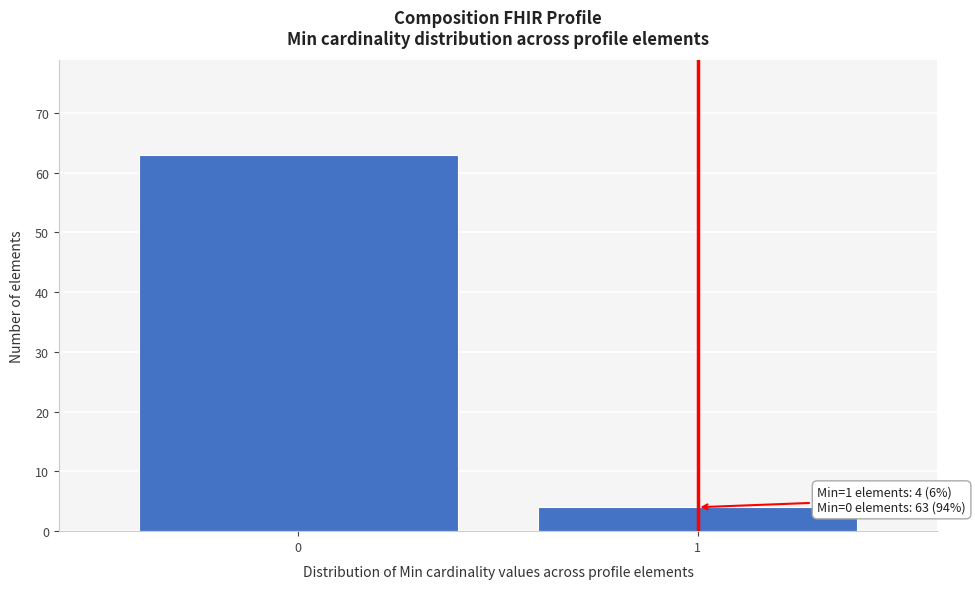

Reading left to right, list all the values displayed in this chart.

63	4